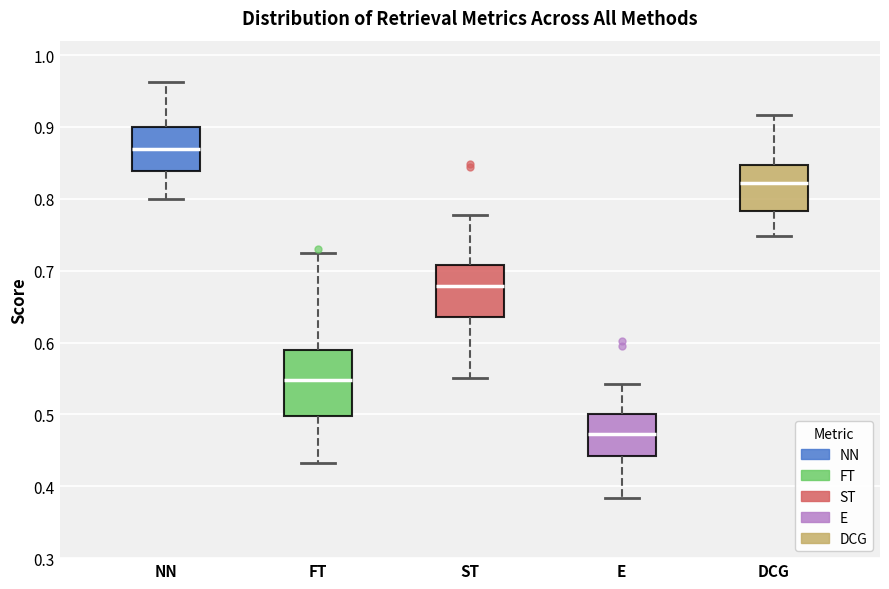

Where does the lower whisker of the box for ST end on the y-axis? The values are not printed on the chart, so give them approximately, as read against the axis.

0.55